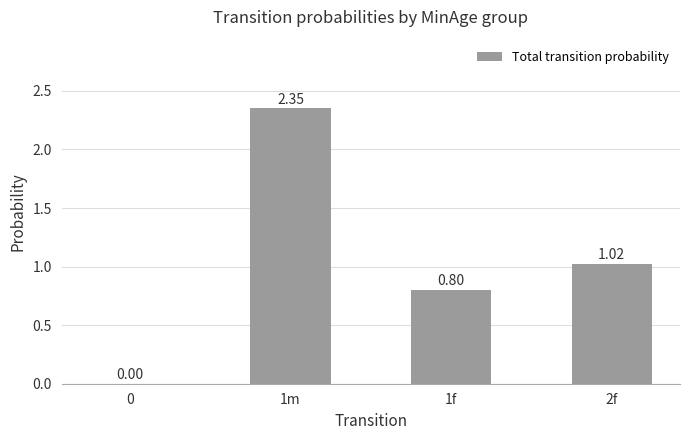

What is the change in value from 1f to 2f?

+0.2